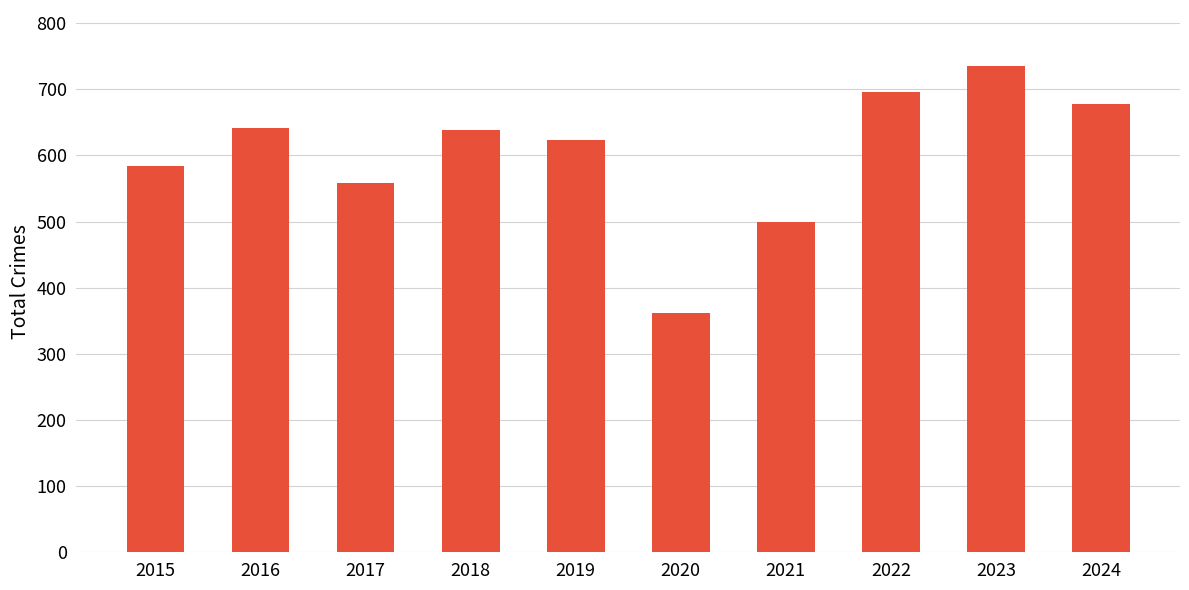

The chart shows a value of 633 at 2020. True or false?

False